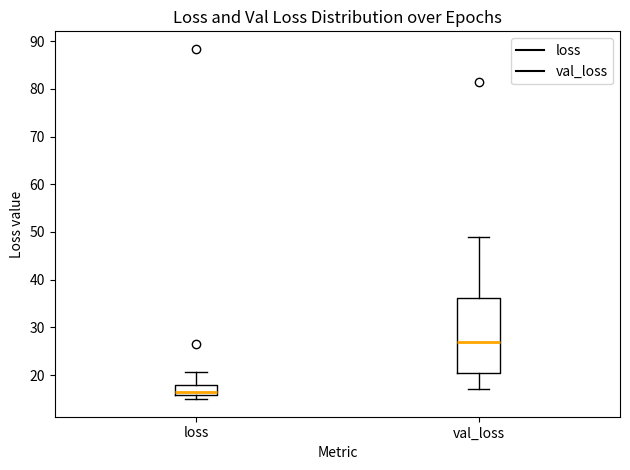

Which box is the tallest, from its lower edge to its upper edge?

val_loss